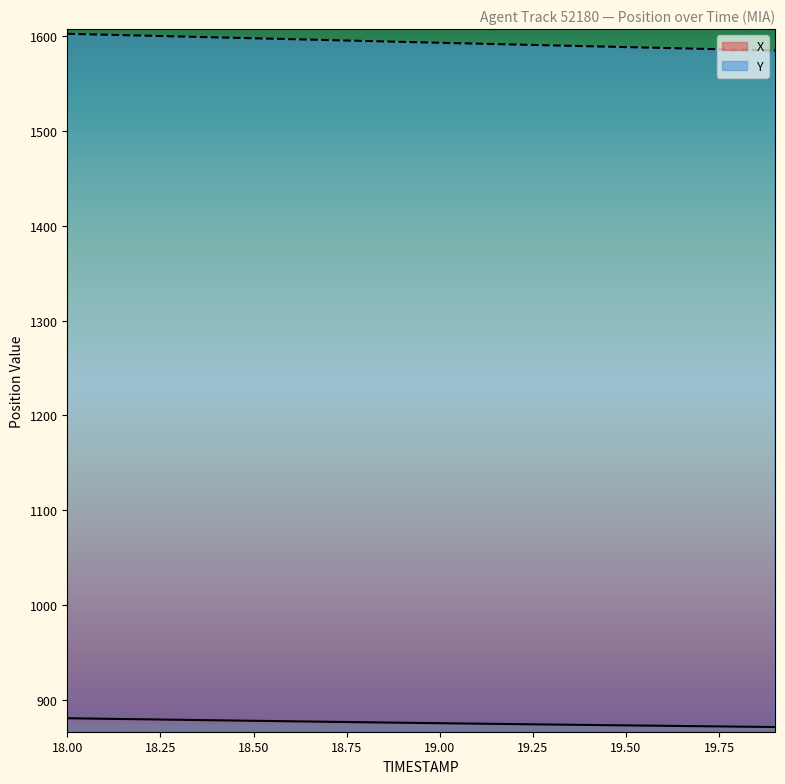

True or false: X has a value of 1482.4 at 18.2.

False